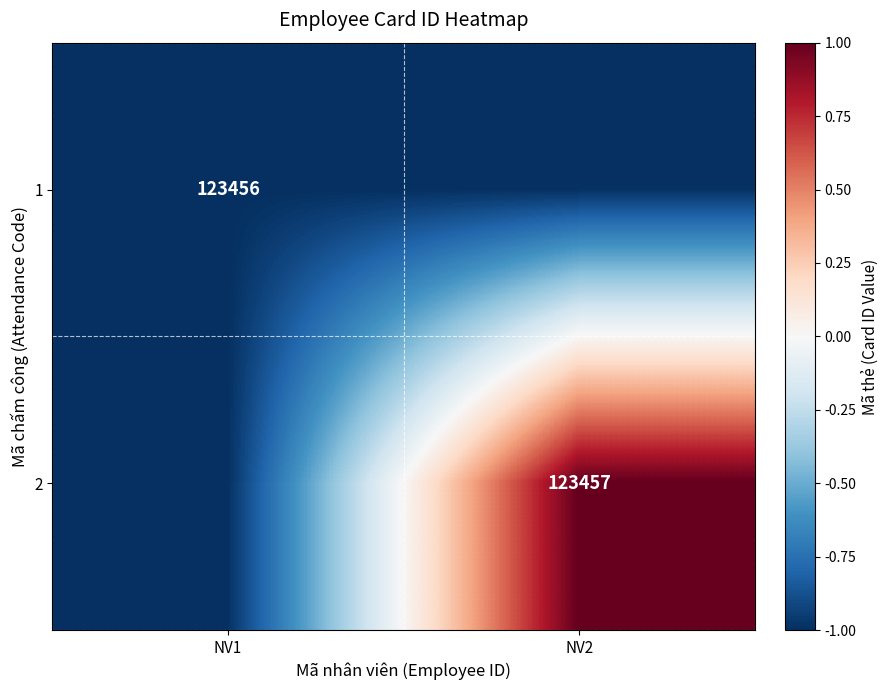

The 2 series shows 217855 at NV2. True or false?

False